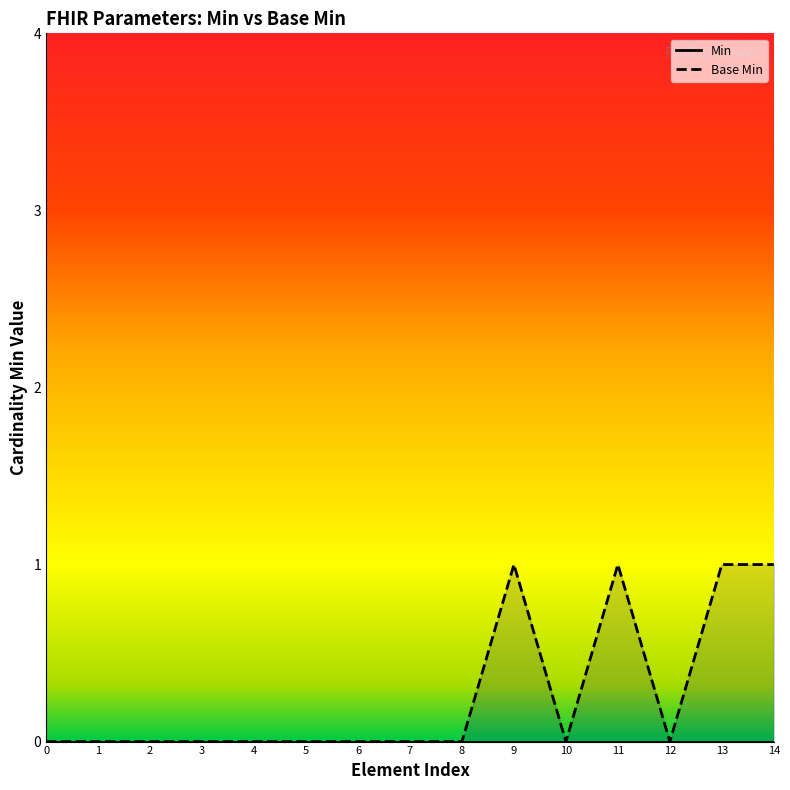

What is the sum of all values?

4